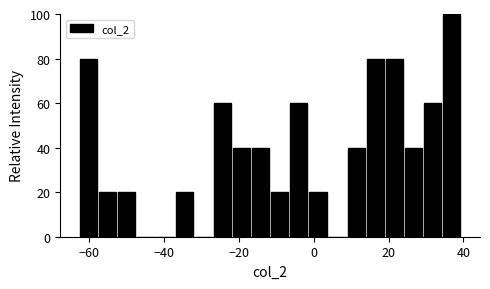

Around what value on the x-axis is the tallest bar? Give the approximate position of its centre, as read against the axis.

36